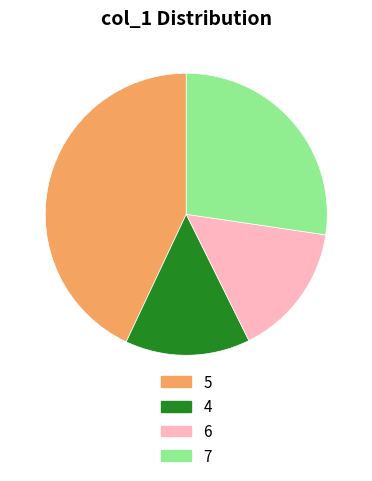

Is it true that 6 is 24% of the pie?

False